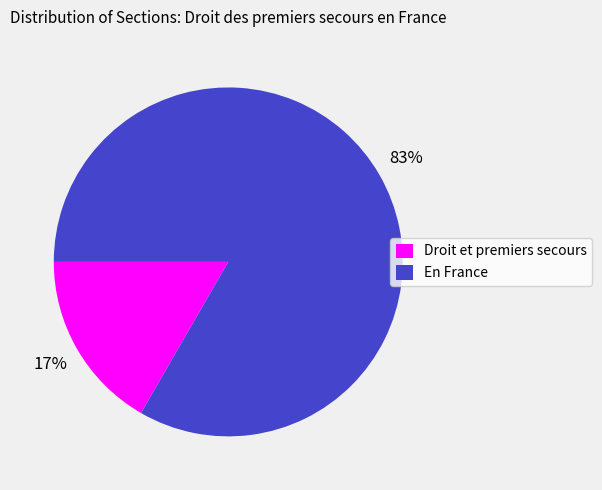

Is it true that Droit et premiers secours is 31% of the pie?

False